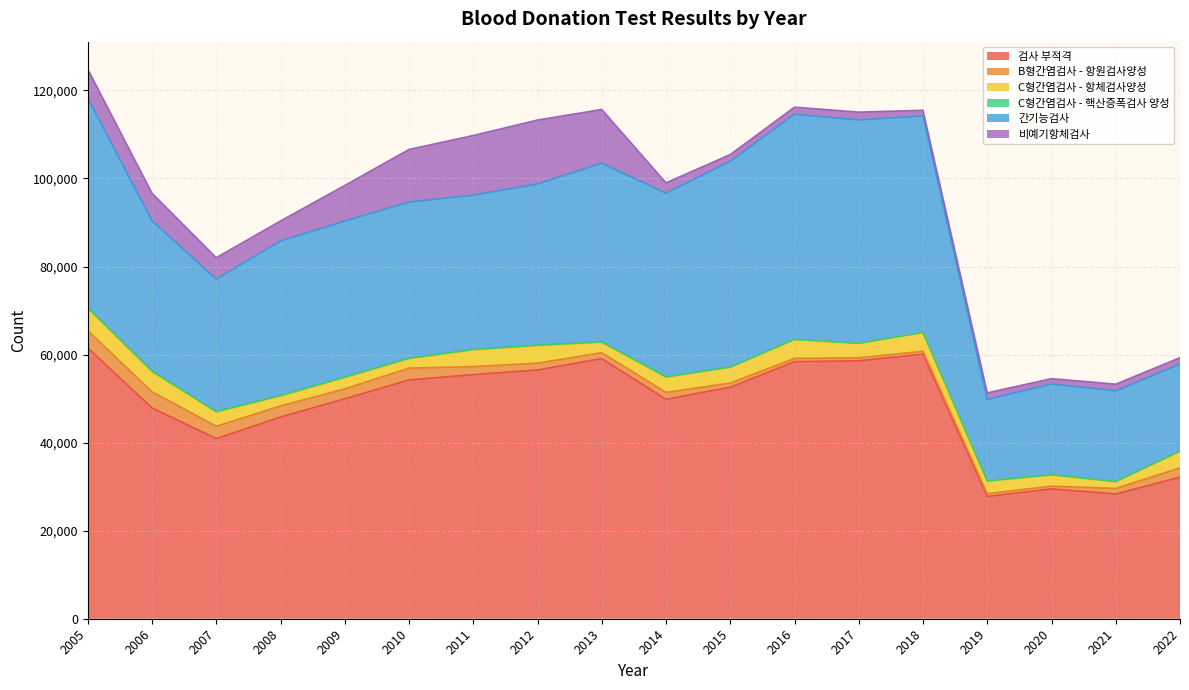

Reading left to right, transcribe all the data shown in this chart.

검사 부적격: 61518	47888	40918	45823	49957	54251	55448	56508	59094	49851	52595	58382	58602	60093	27790	29492	28340	32157
B형간염검사 - 항원검사양성: 3909	3662	2805	2508	2258	2675	1819	1544	1340	1572	937	749	677	642	620	631	1262	2096
C형간염검사 - 항체검사양성: 5009	4499	3177	2213	2508	2105	3771	3928	2296	3381	3516	4244	3221	4270	2841	2539	1502	3762
C형간염검사 - 핵산증폭검사 양성: 230	216	163	148	153	144	113	155	154	150	106	75	61	36	49	45	46	58
간기능검사: 47579	34112	30077	35107	35446	35462	35075	36627	40592	41696	46753	51138	50743	49156	18501	20628	20594	19763
비예기항체검사: 6588	6264	4863	4549	8088	11958	13532	14512	12198	2358	1524	1611	1765	1296	1505	1199	1536	1454